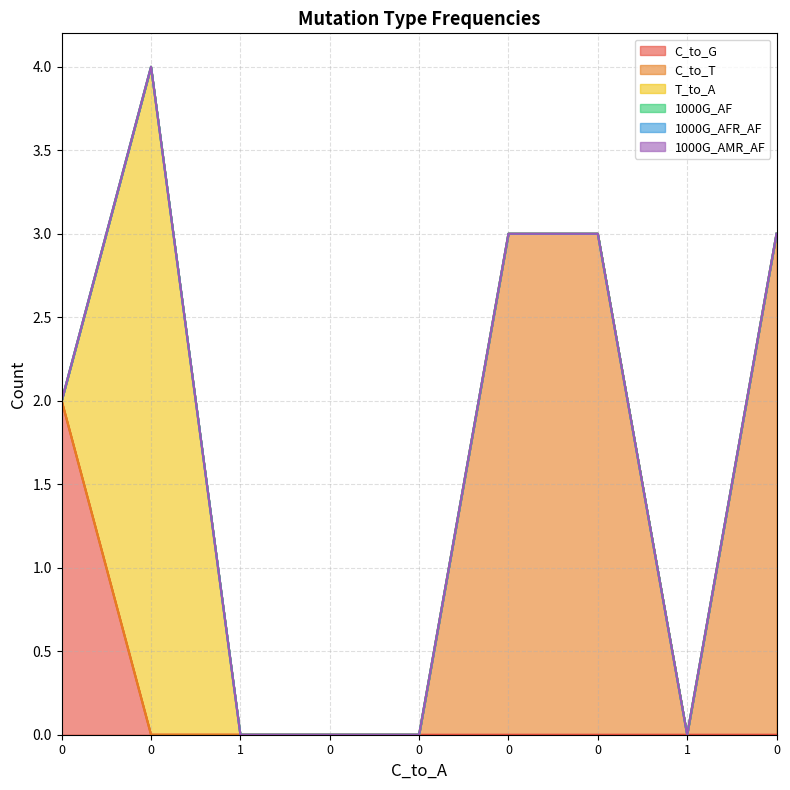

At which category does C_to_T reach its first local valley?

1